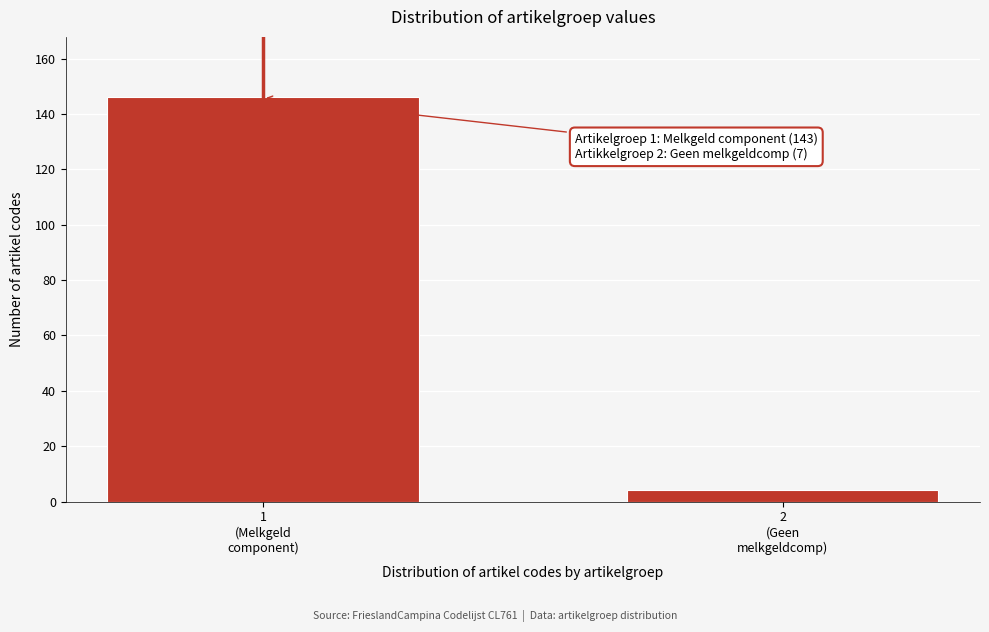

Reading left to right, what are all the values shown in this chart?

146	4